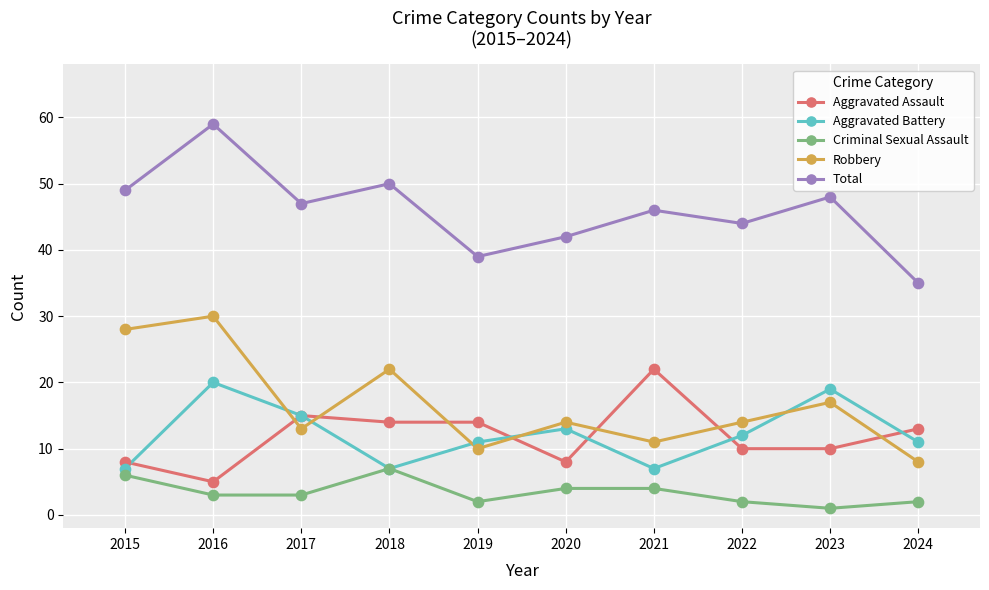

What is the total value across all series at 2017?

93